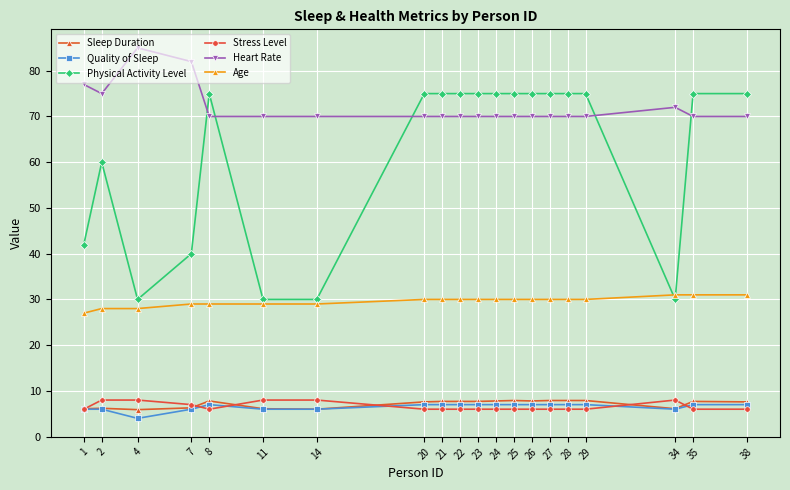

True or false: Physical Activity Level has more than 1 points higher than both neighbors.

True